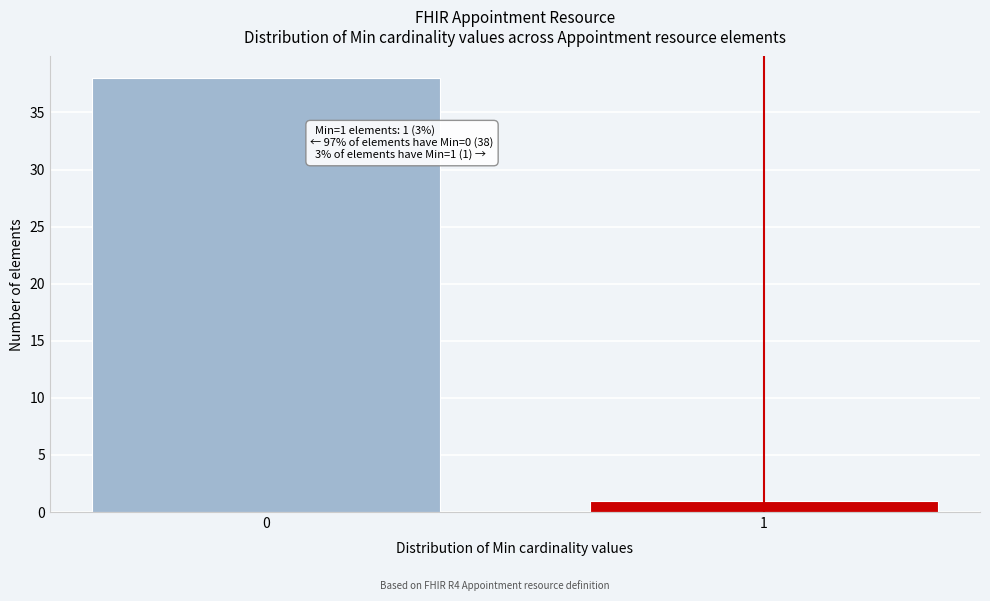

Reading right to left, list all the values displayed in this chart.

1=1	0=38